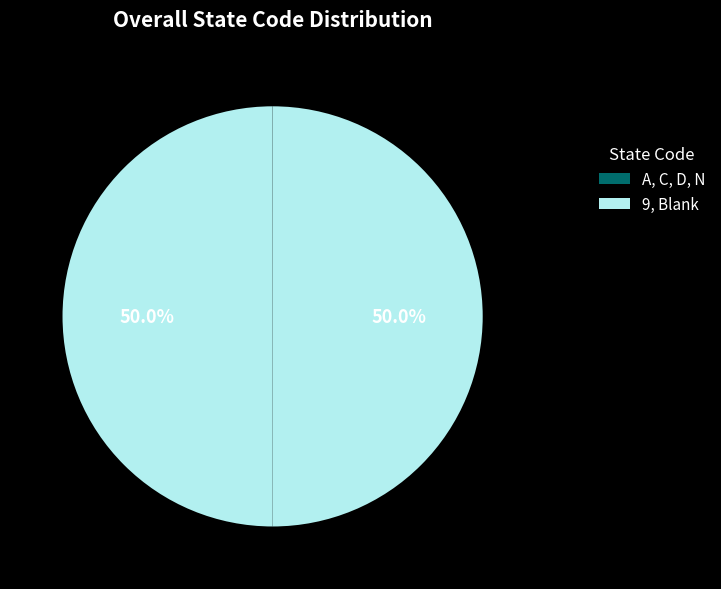

To the nearest percent, what is the average slice percentage?

17%